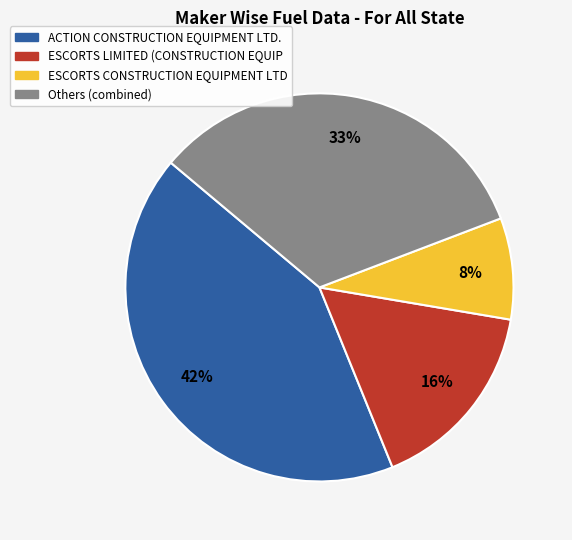

Is there a majority slice in this chart?

No